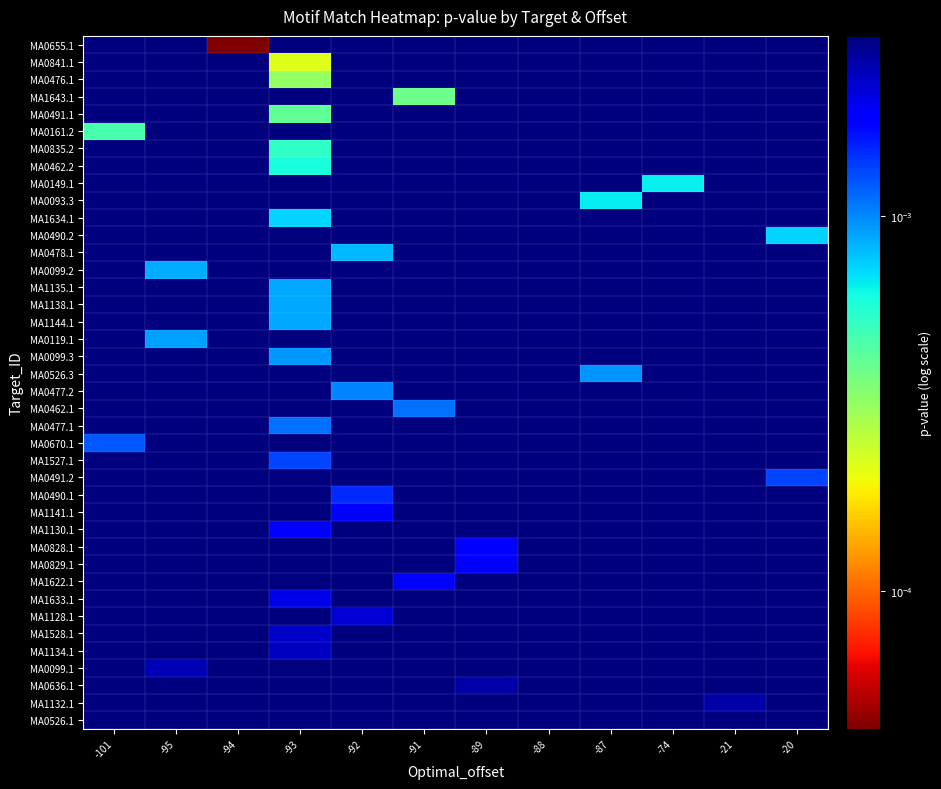

At which category is the sum across all series the highest?

-88